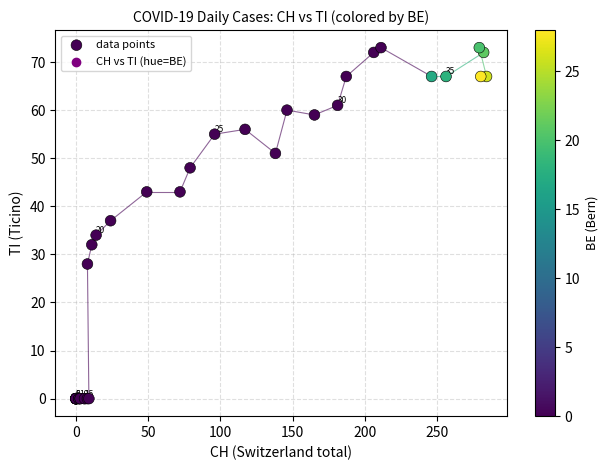

What Y value in the scatter plot is closest to 36?

37